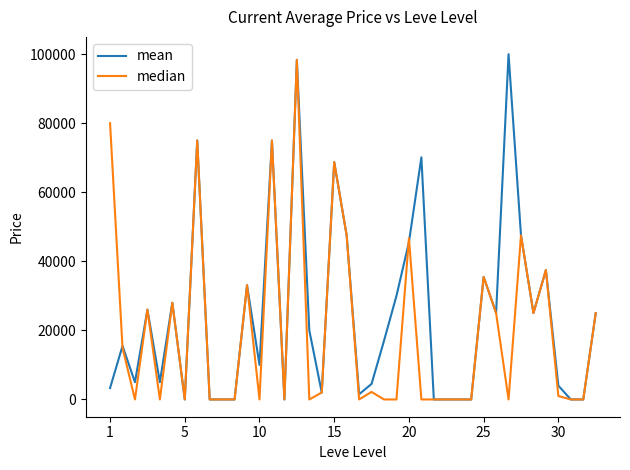

What is the difference between the maximum and minimum values in the median series?

98338